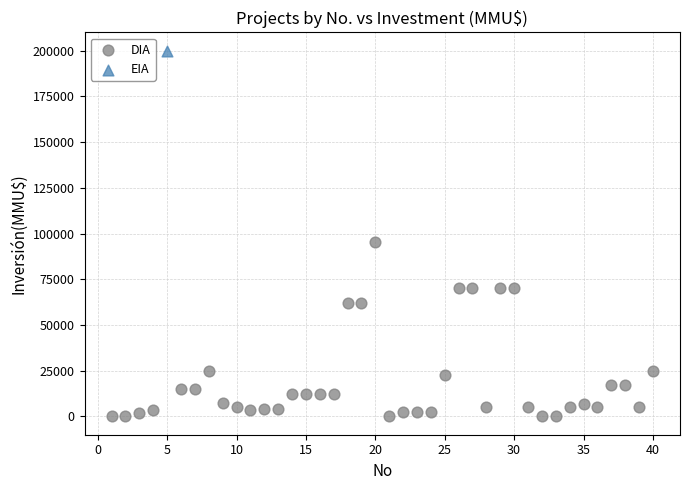

What are all the series names shown in the legend?

DIA, EIA